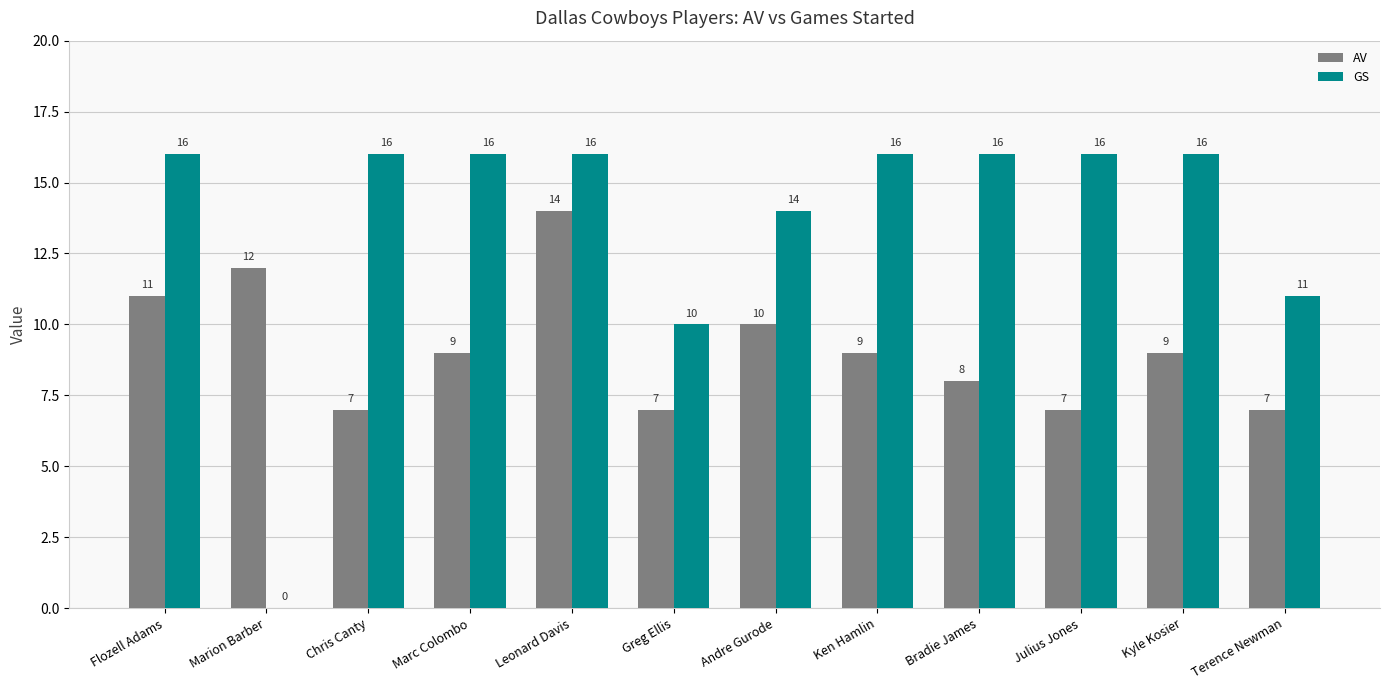

Is it true that AV equals 13 at Kyle Kosier?

False